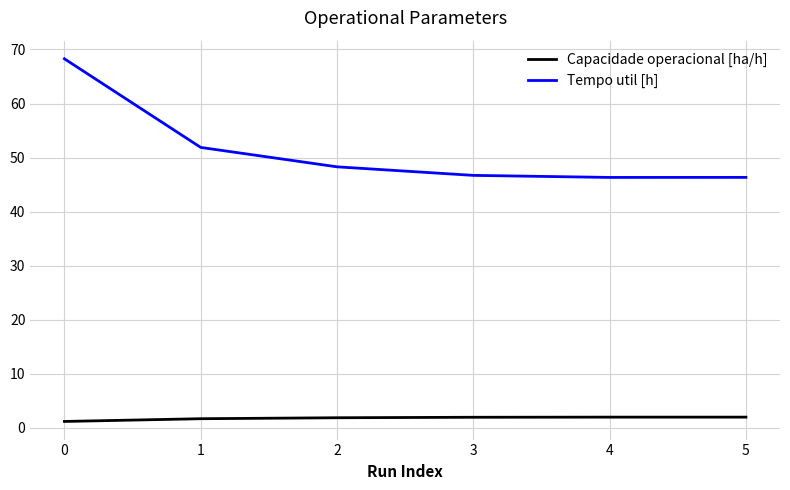

What is the average value of the Tempo util [h] series?

51.3